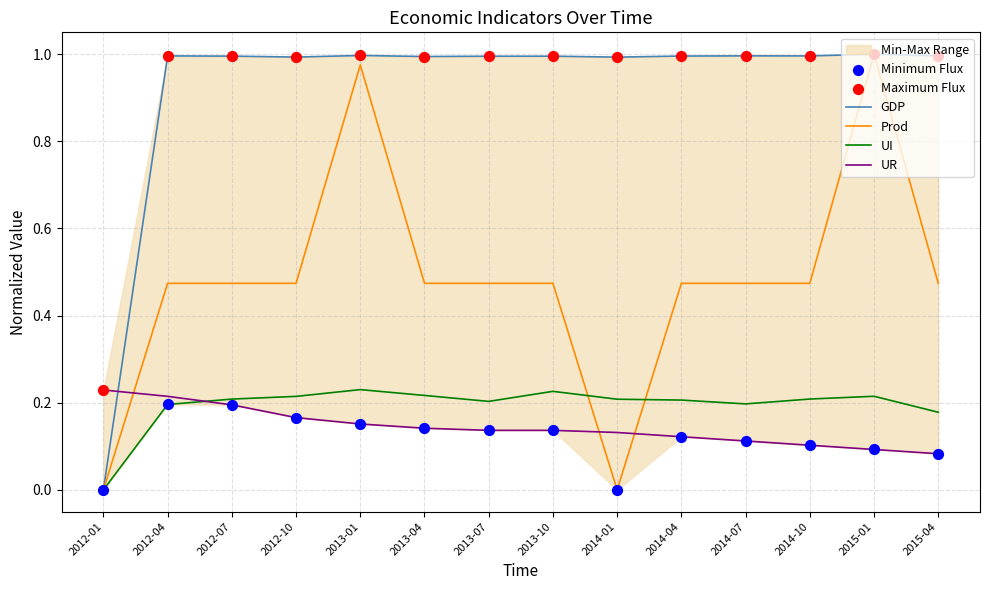

Which series has the largest total across all categories?

Maximum Flux